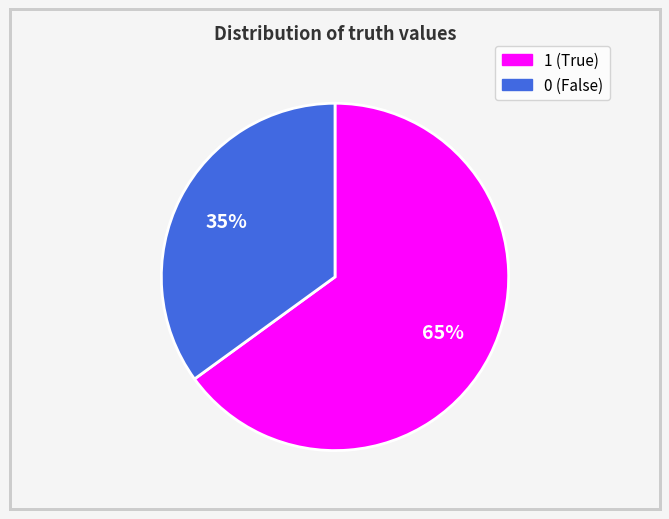

To the nearest percent, what is the combined percentage of 0 and 1?

100%